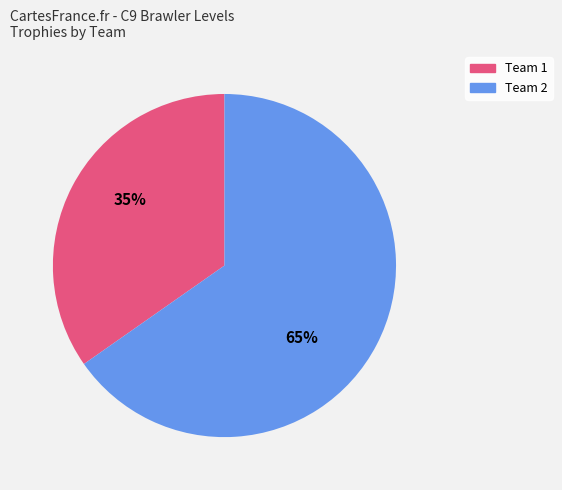

Which category has the smallest portion of the pie?

Team 1